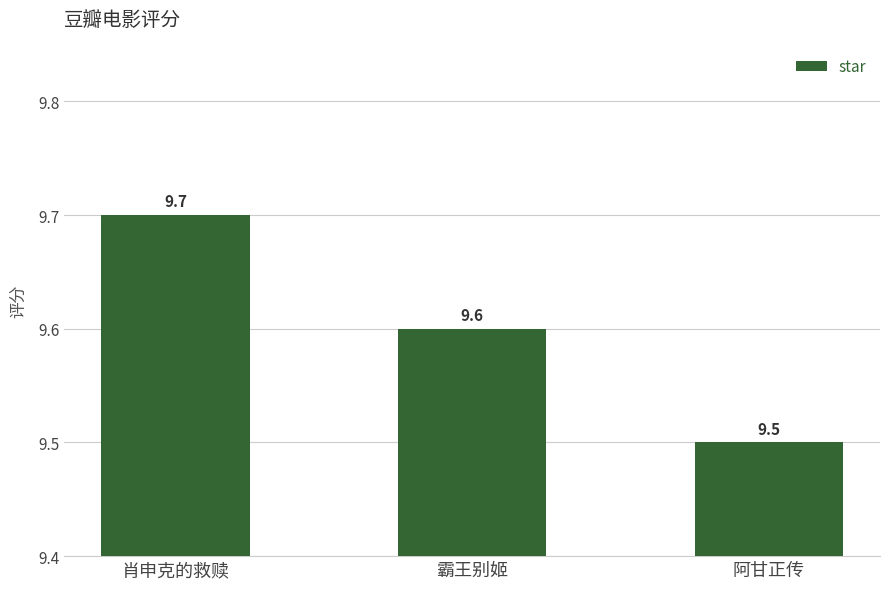

What is the ratio of the value at 肖申克的救赎 to the value at 霸王别姬?

1.0